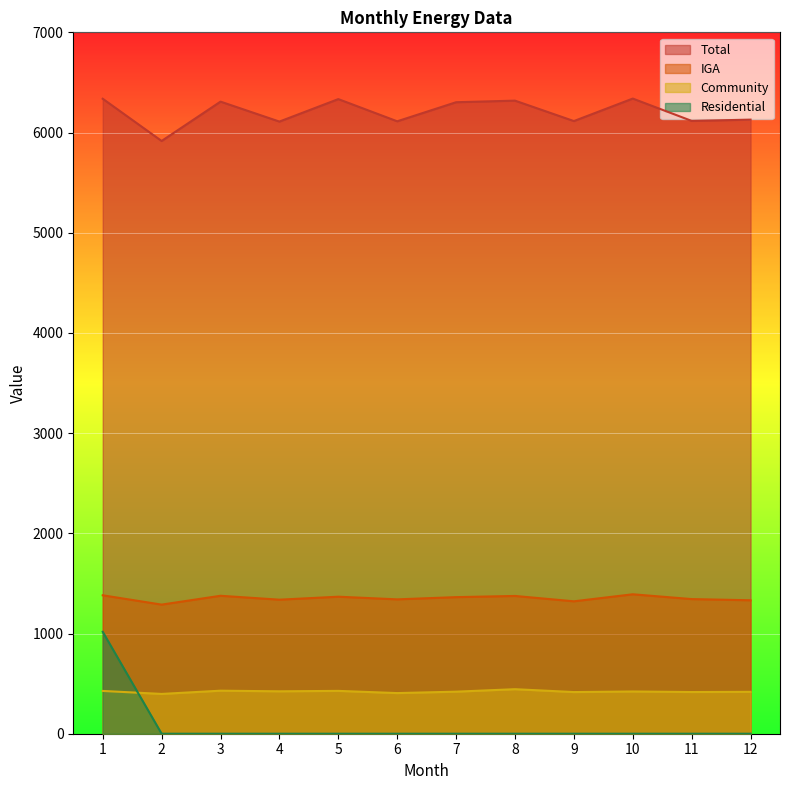

Is it true that Total equals 8559.9 at 2?

False